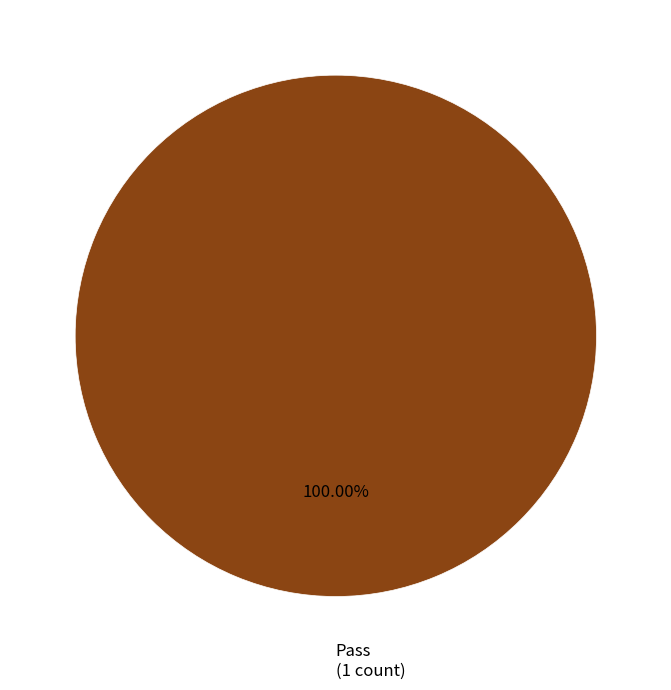

What is the majority slice?

Pass (1 count)